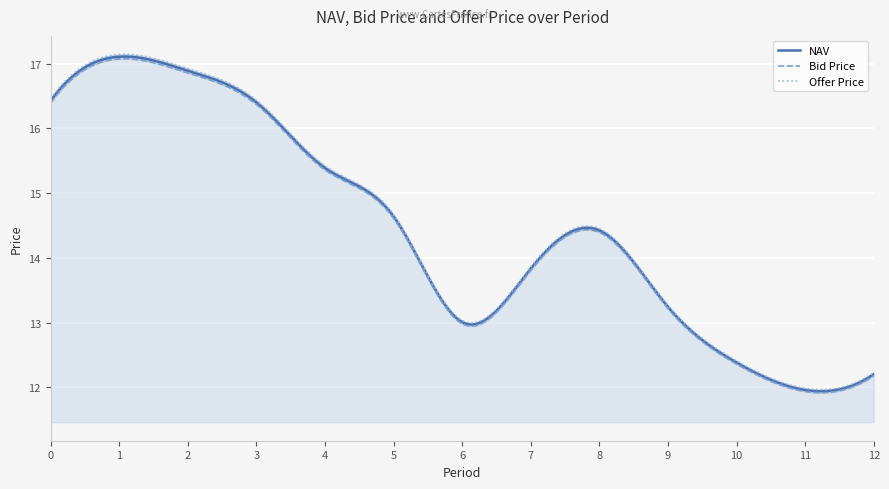

What is the spread (max minus min) of values at 3?

0.1